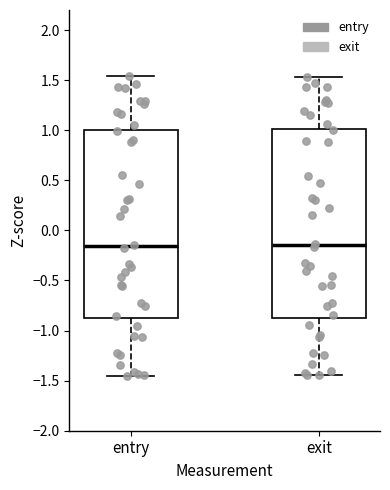

Reading left to right, read every box against the y-axis: the position of its median line, the range the box covers, and the ends of its whiskers. The values are not printed on the chart, so give them approximately, as read against the axis.

entry: median -0.15, box -0.90 to 1.00, whiskers -1.45 to 1.55
exit: median -0.15, box -0.85 to 1.00, whiskers -1.45 to 1.55